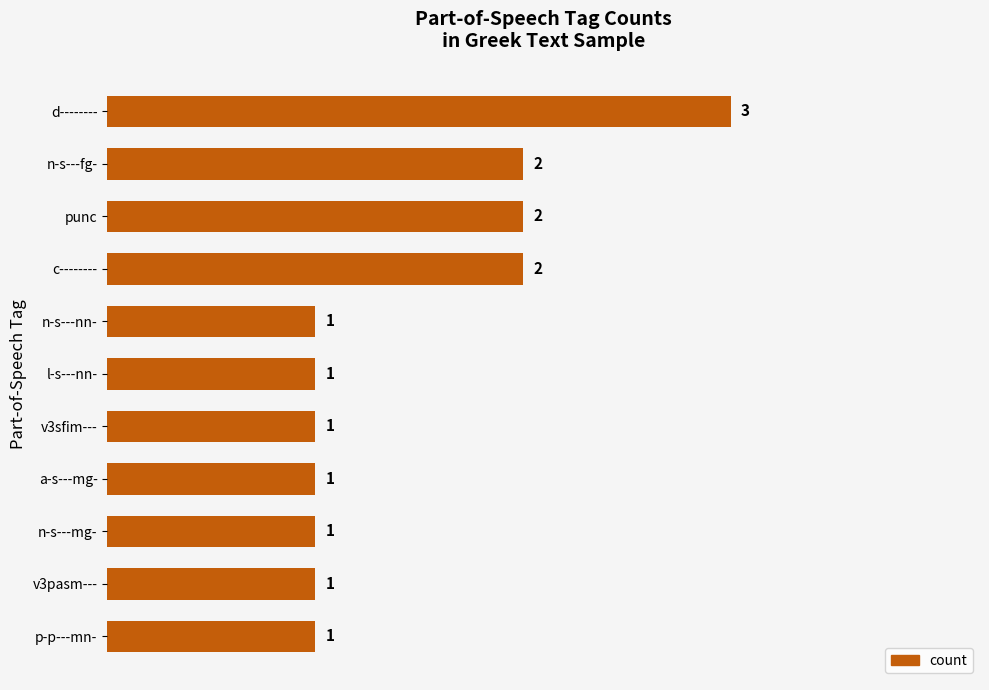

The value at punc is 3. True or false?

False